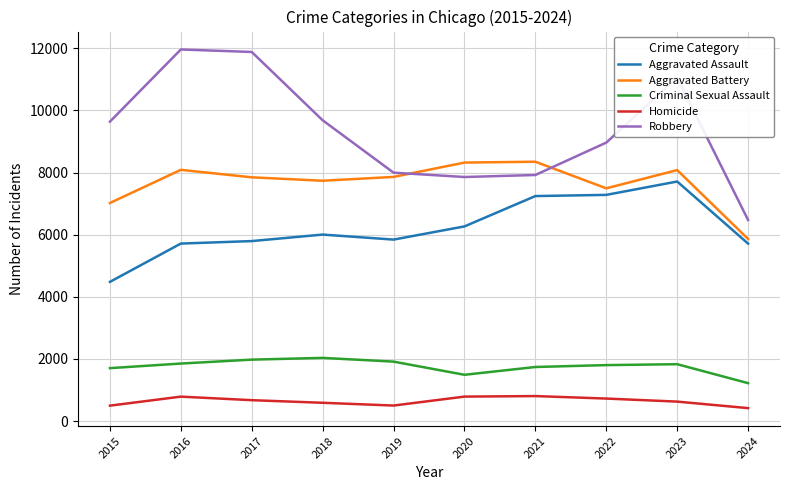

What is the sum of the Criminal Sexual Assault values at 2018 and 2023?

3863